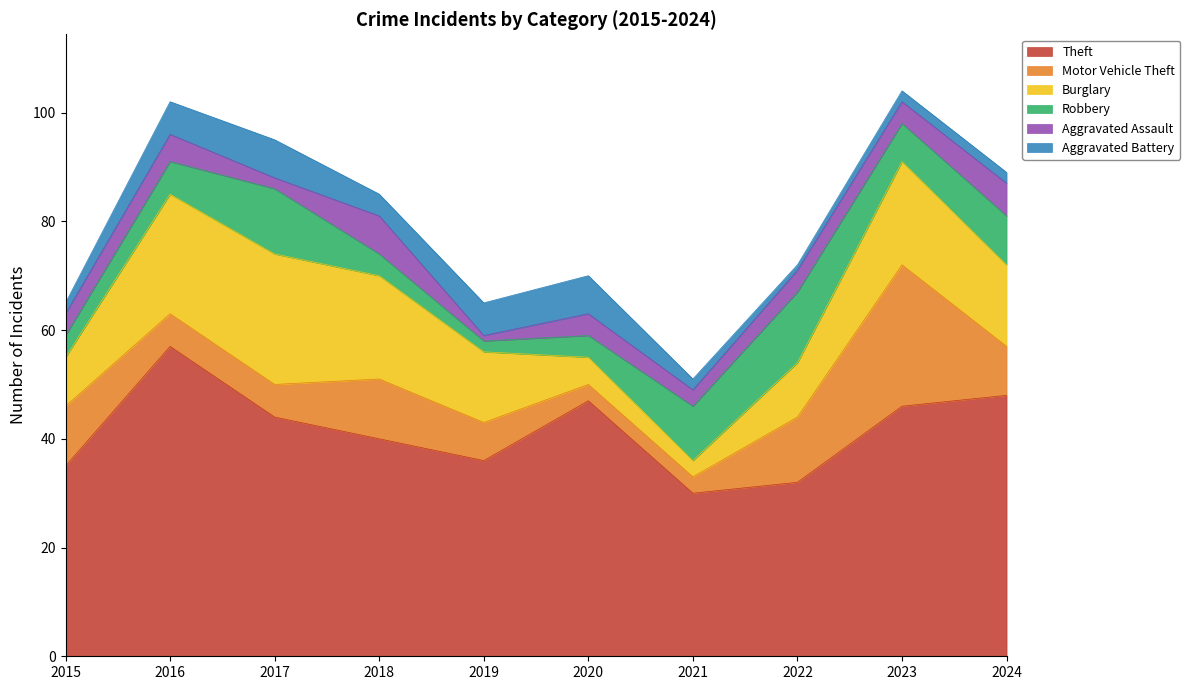

The Robbery series shows 9 at 2016. True or false?

False